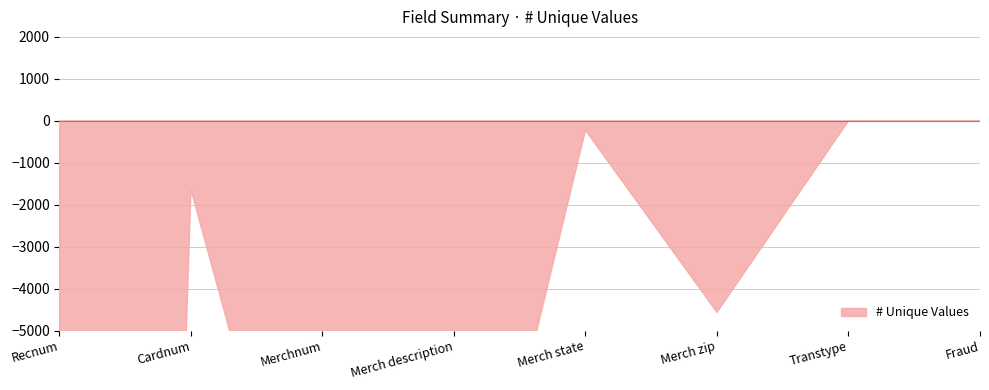

What is the label of the 7th point from the right?

Cardnum